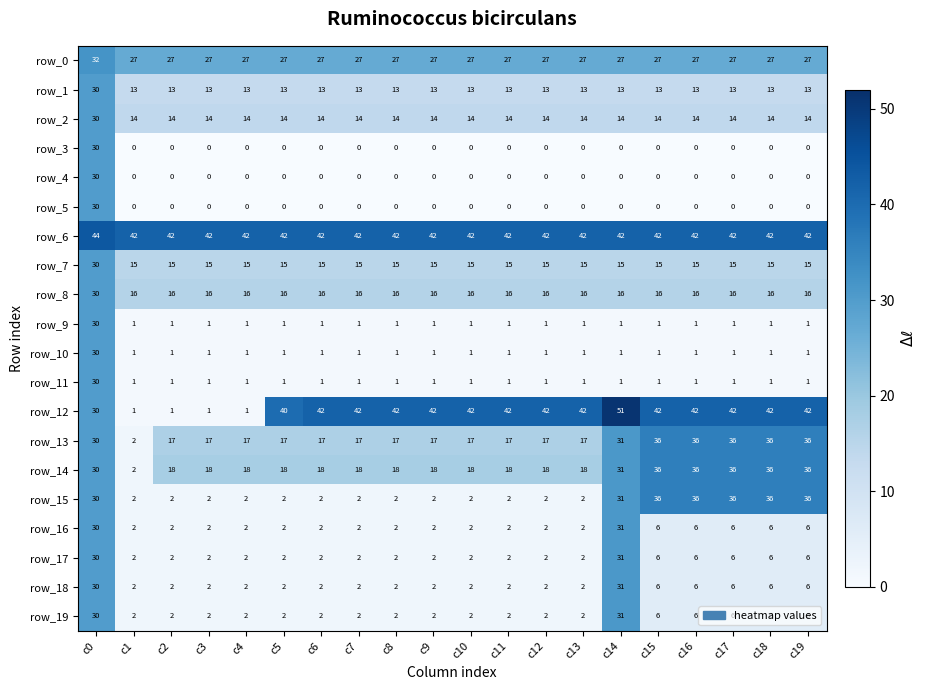

At how many categories does at least one series exceed 45?

1